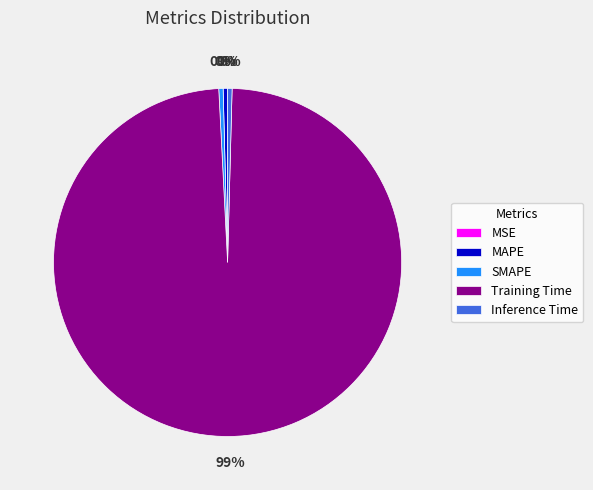

Which category has the biggest portion of the pie?

Training Time